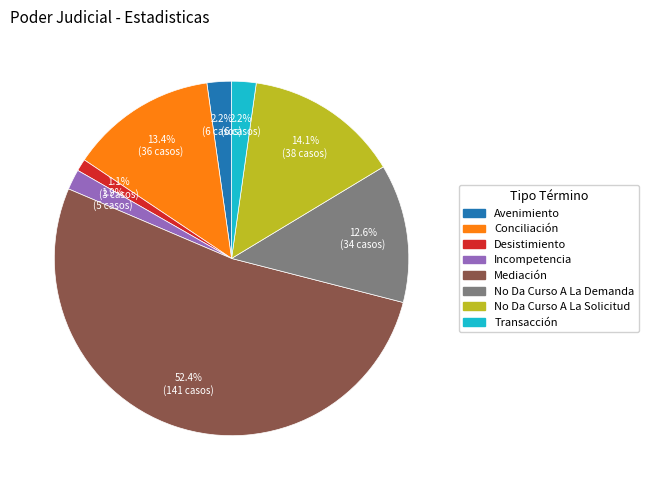

Count the number of slices in the pie.

8